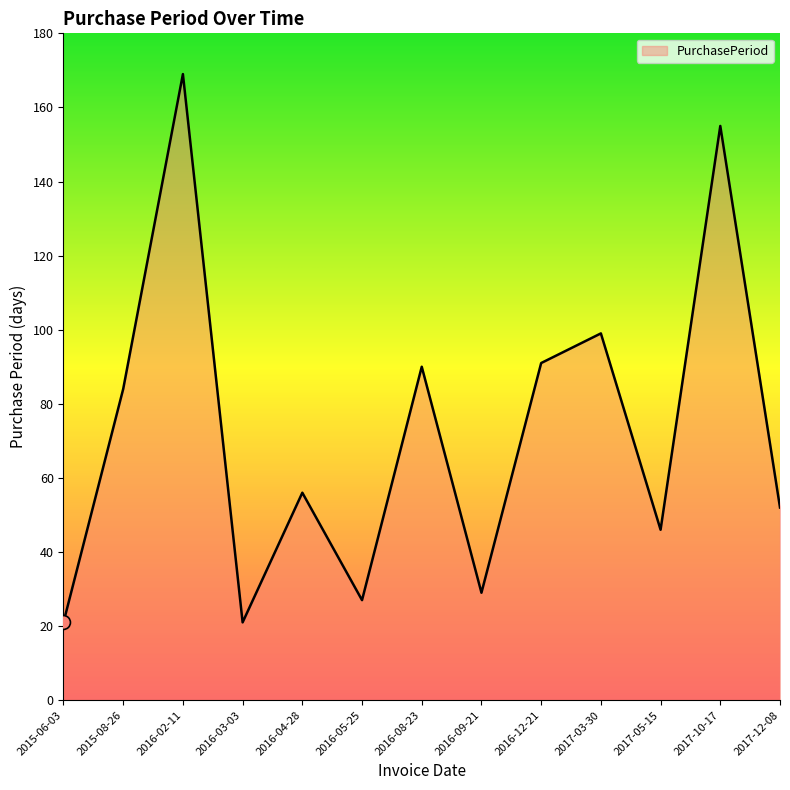

Reading left to right, extract all data points from this chart.

21	84	169	21	56	27	90	29	91	99	46	155	52